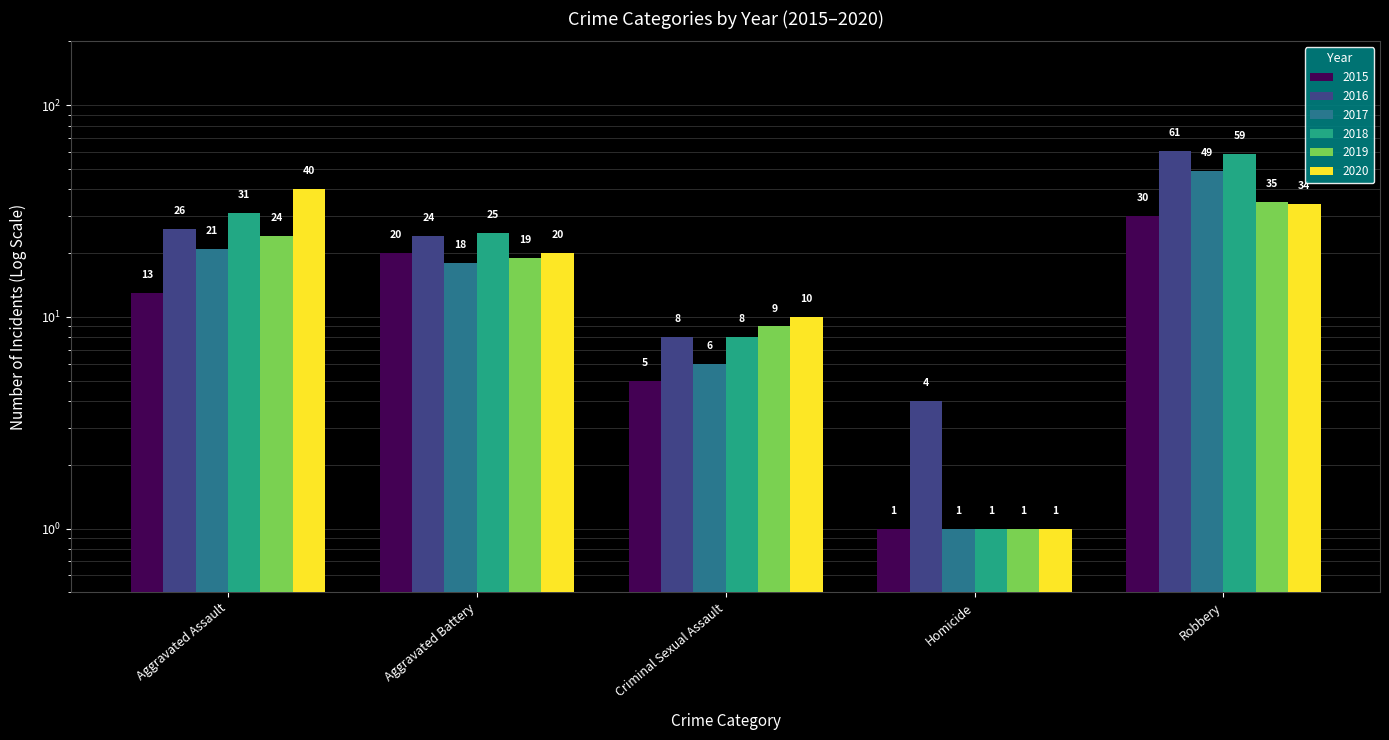

Rank the categories by 2015 value from lowest to highest.

Homicide, Criminal Sexual Assault, Aggravated Assault, Aggravated Battery, Robbery